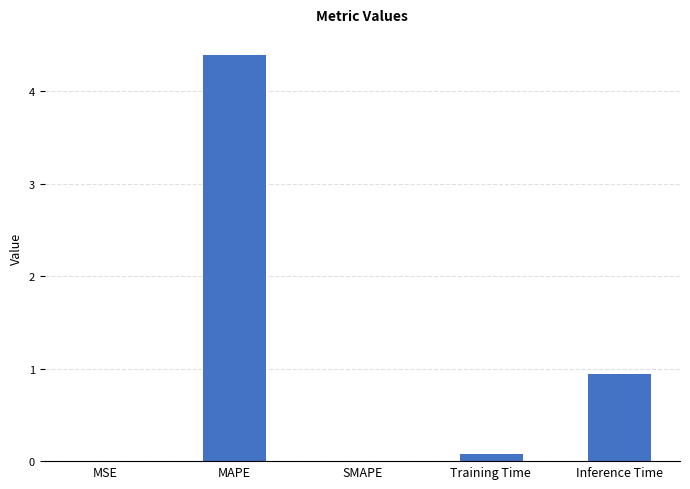

Which category has the highest value across all series?

MAPE